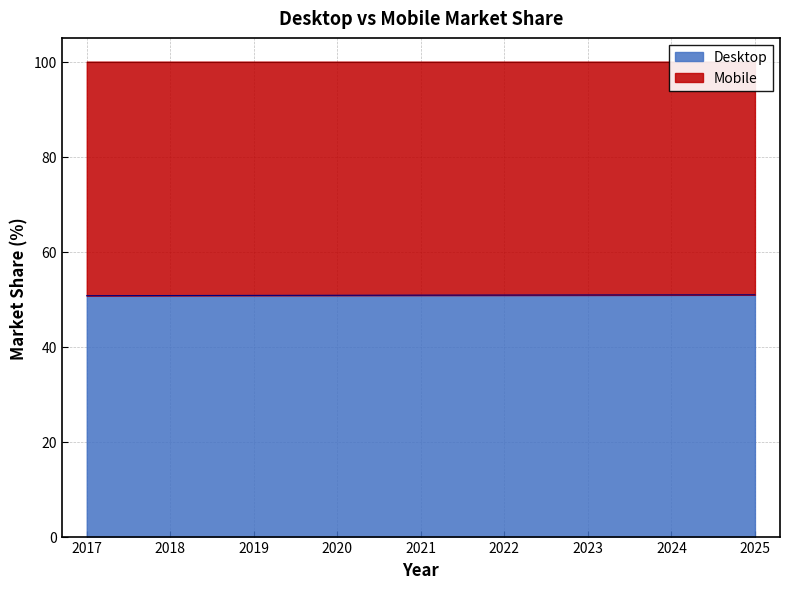

What is the average value?

50.8